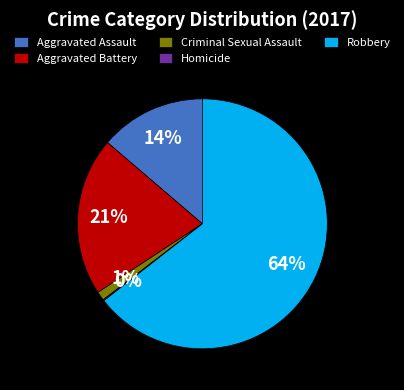

Which slice is the largest?

Robbery